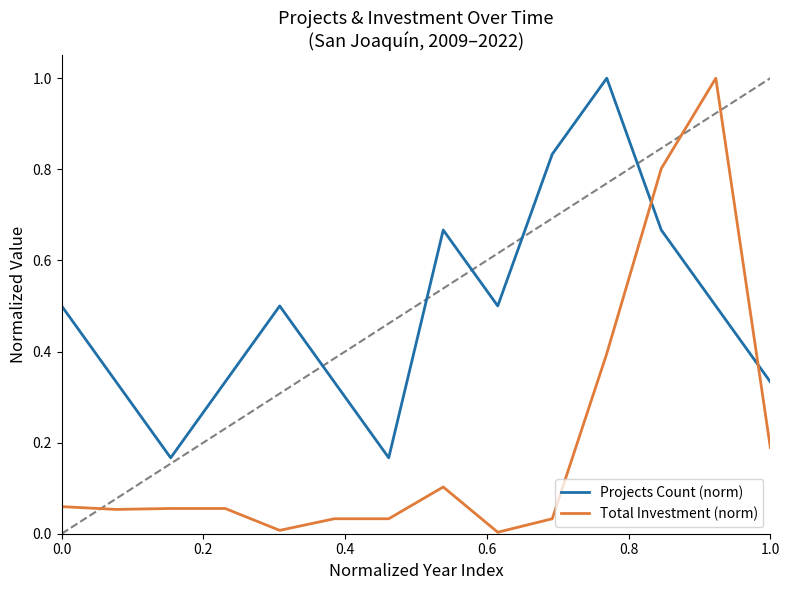

Which series has the largest total across all categories?

Projects Count (norm)